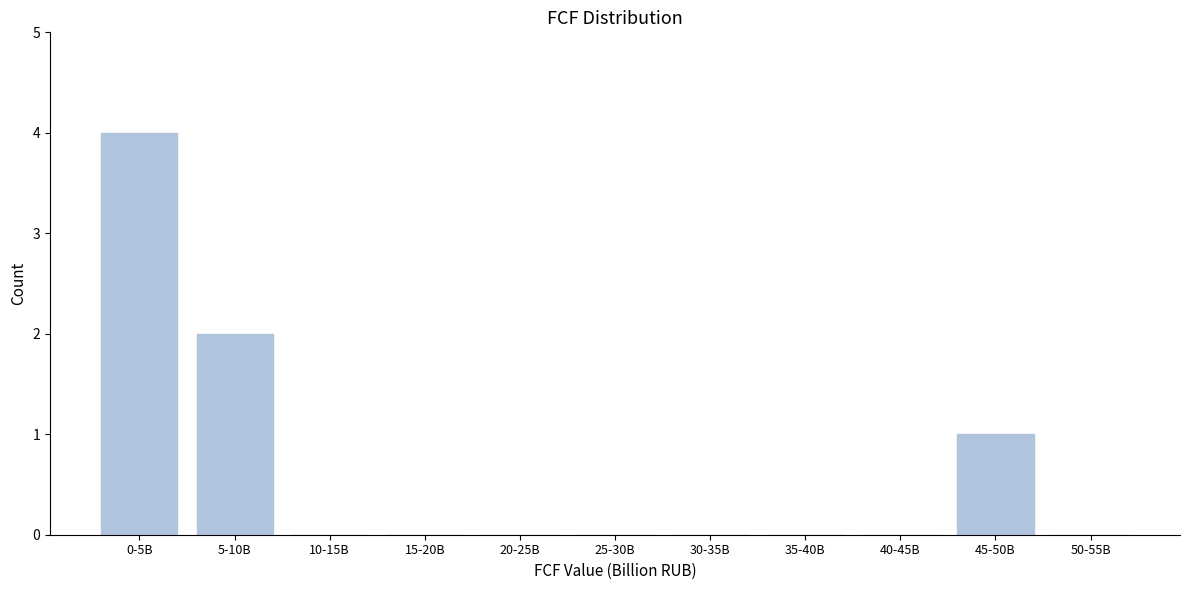

Reading right to left, extract all data points from this chart.

50-55B=0	45-50B=1	40-45B=0	35-40B=0	30-35B=0	25-30B=0	20-25B=0	15-20B=0	10-15B=0	5-10B=2	0-5B=4